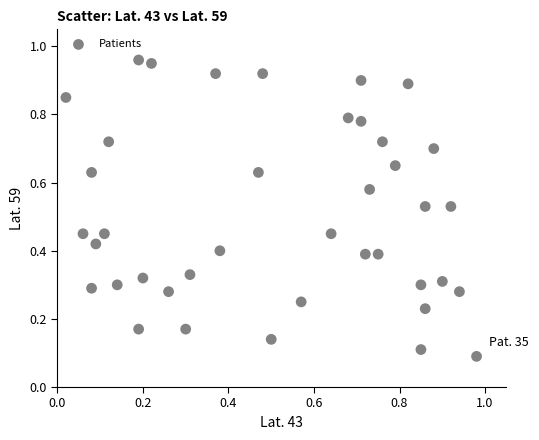

How many points are shown in the scatter plot?

40